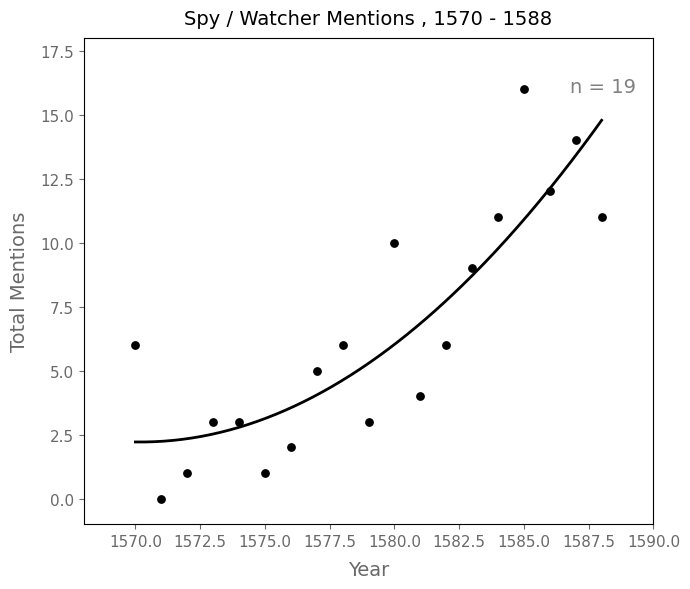

What is the range of X values (max minus min)?

18